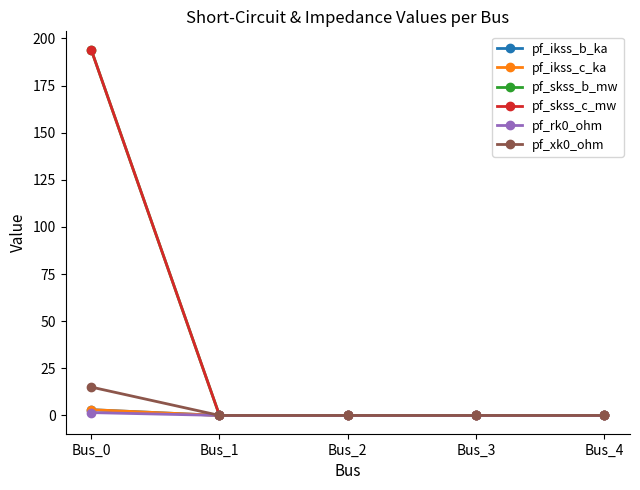

At which category is the sum across all series the highest?

Bus_0